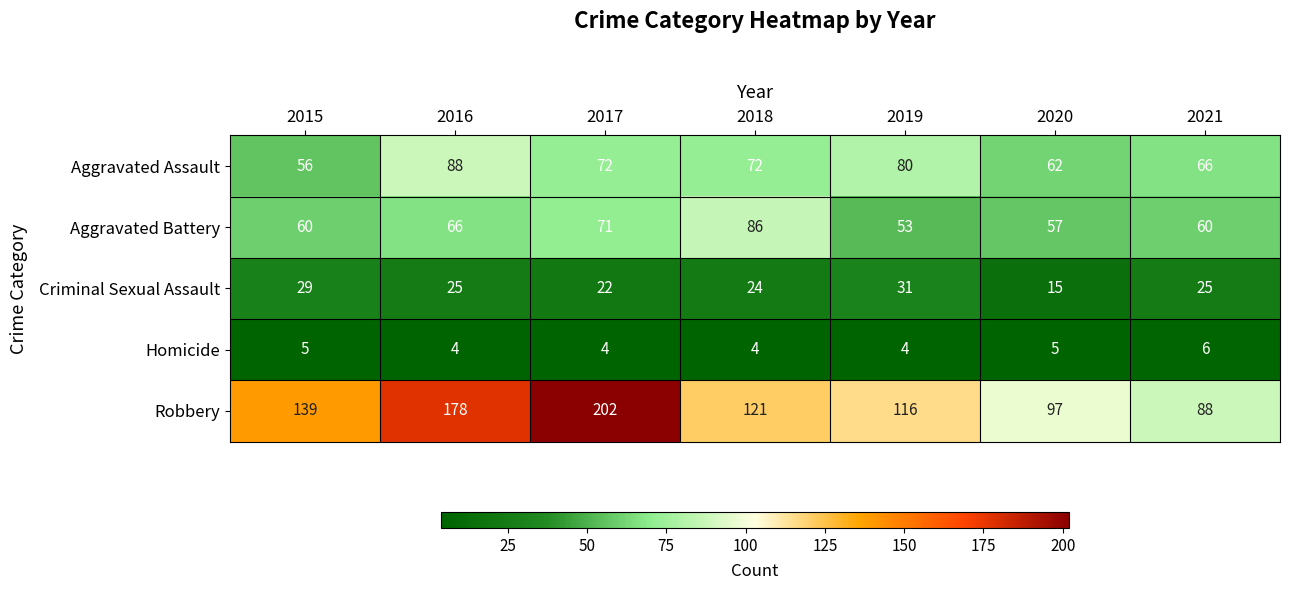

What is the difference between the second highest and minimum values in the Criminal Sexual Assault series?

14